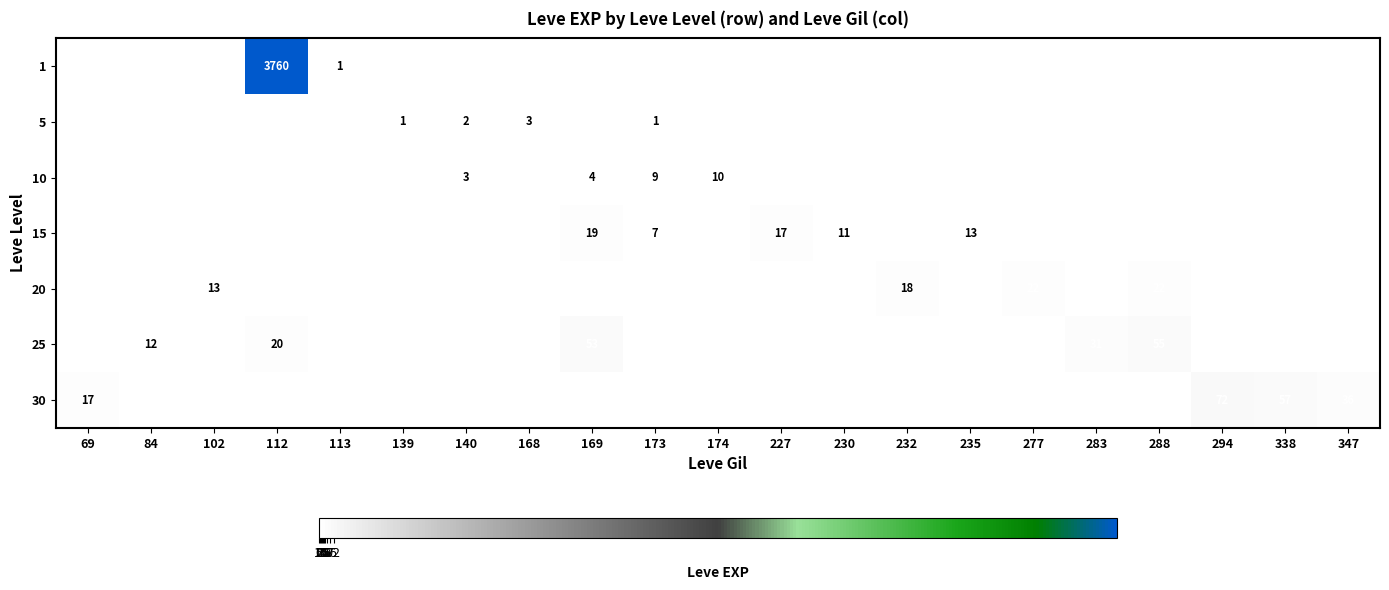

True or false: 30 has a value of 58 at 347.

False